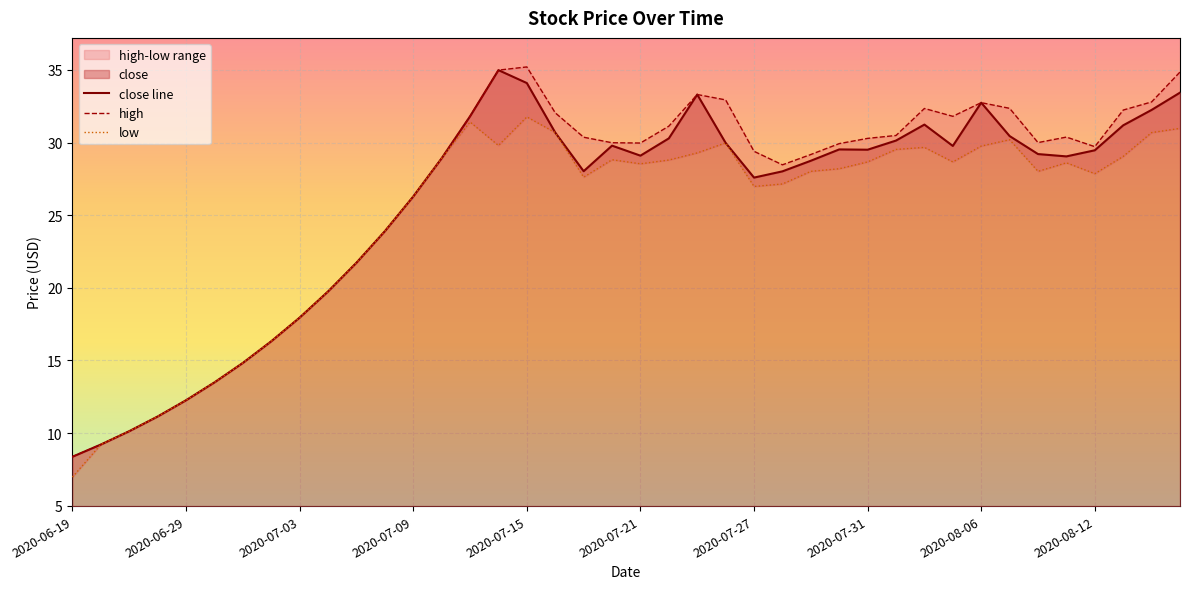

Rank the series by their maximum value, from highest to lowest.

high, close, low